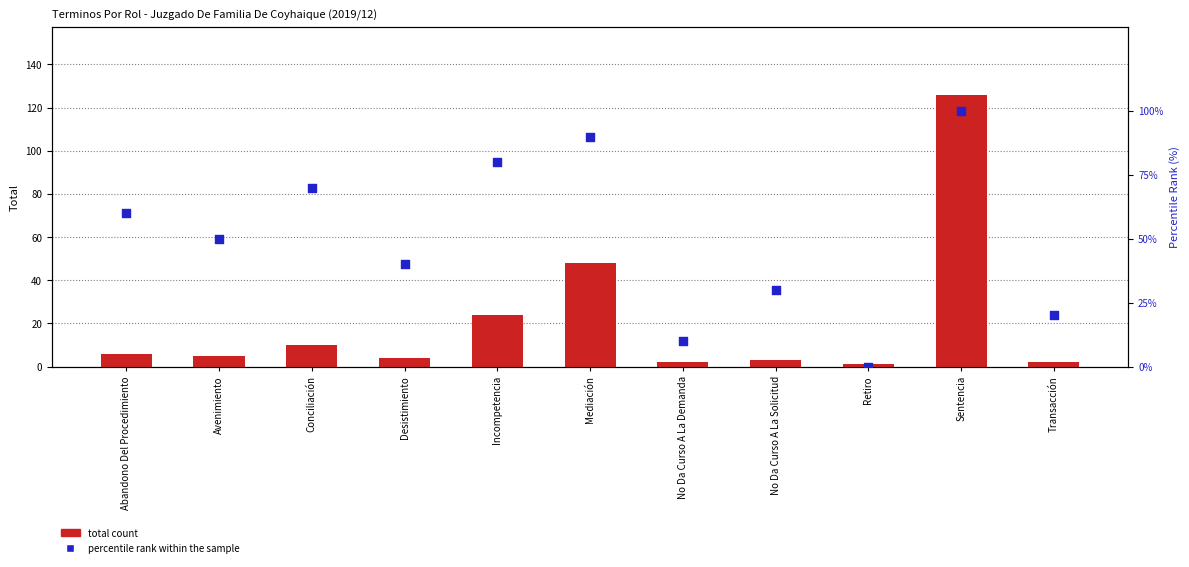

Which series has the largest total across all categories?

percentile rank within the sample